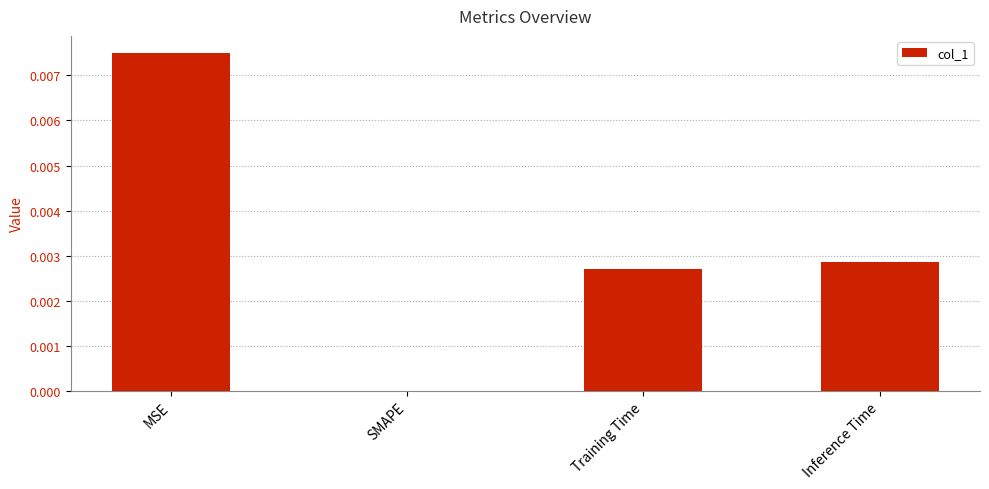

The chart shows a value of 0.0 at Training Time. True or false?

True